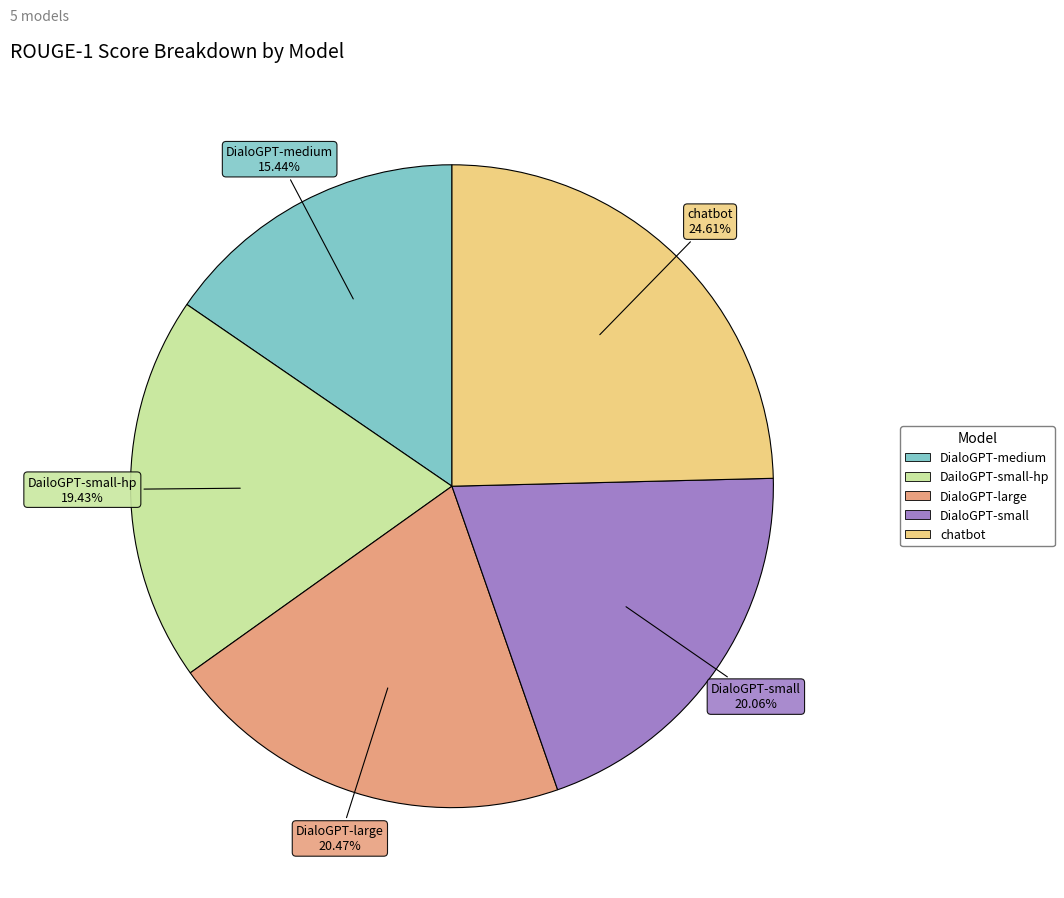

Does any single category account for the majority?

No